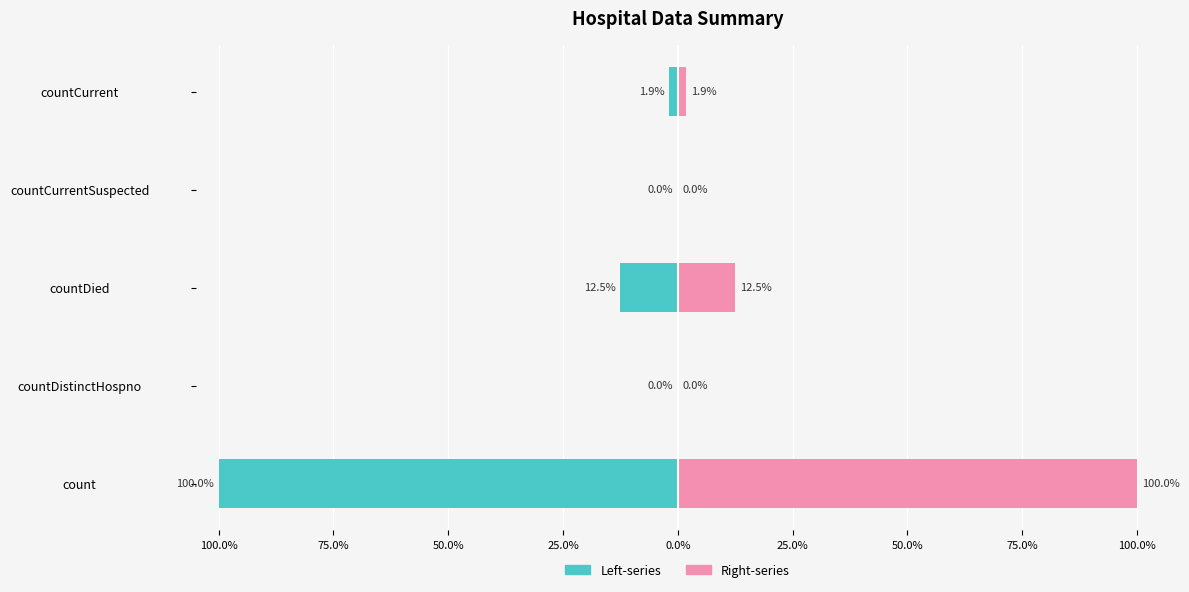

What is the minimum value for Left-series?

-100.0